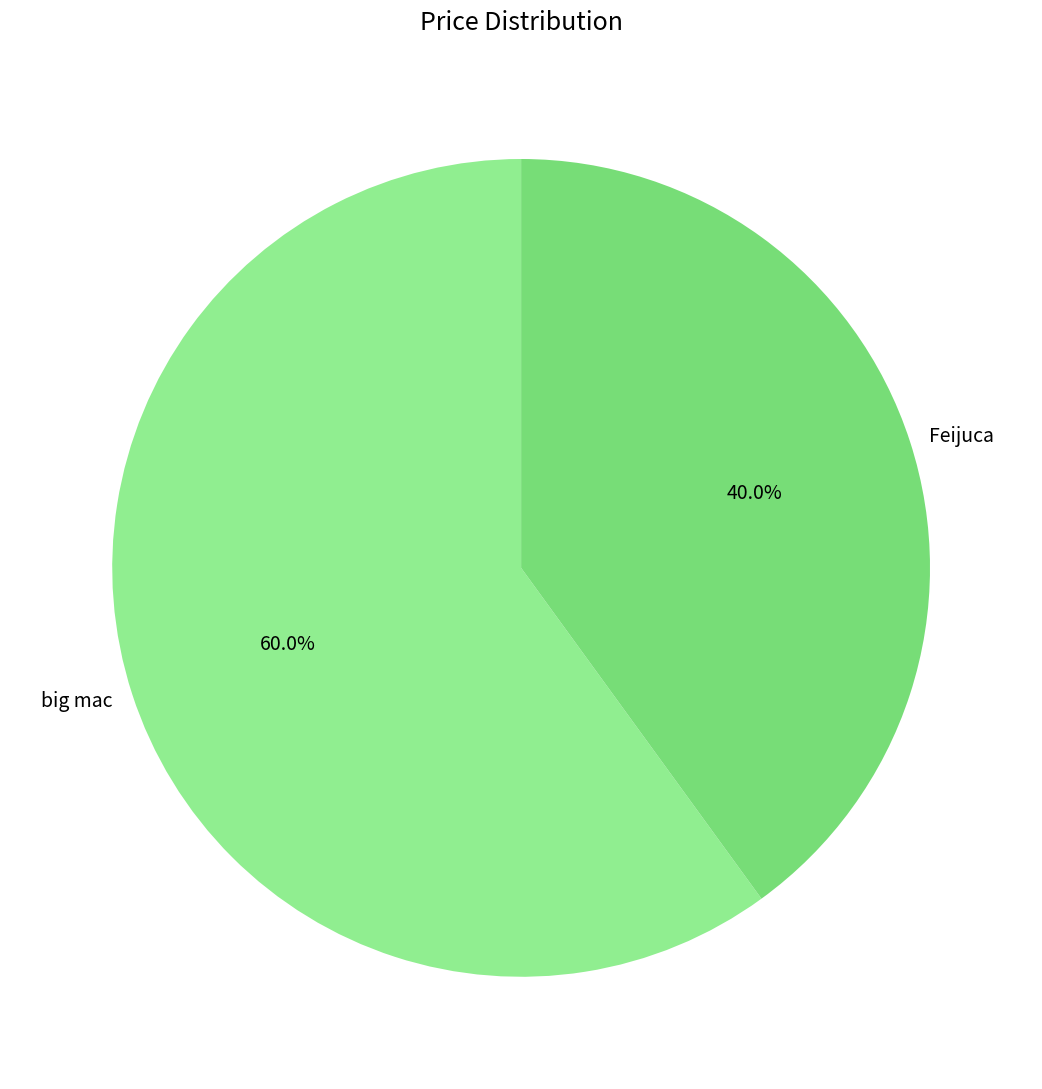

How many slices are in this pie chart?

2